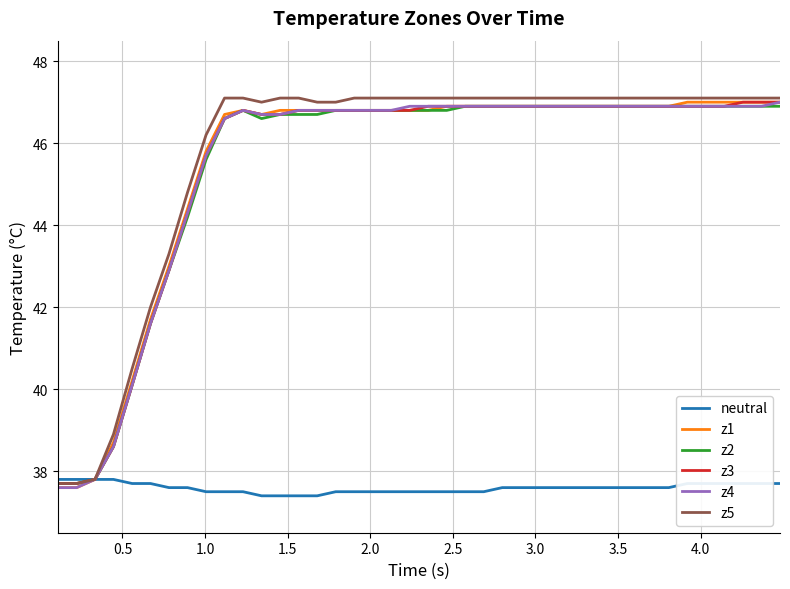

What is the highest value of the neutral series?

37.8